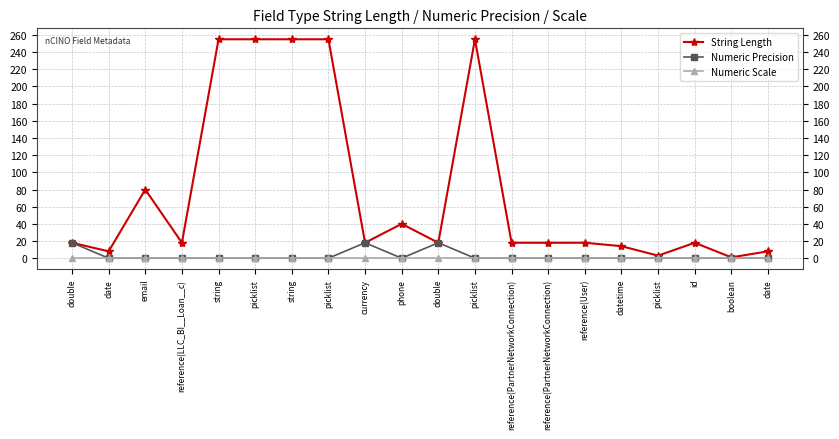

Reading left to right, transcribe all the data shown in this chart.

String Length: double=18	date=8	email=80	reference(LLC_BI__Loan__c)=18	string=255	picklist=255	string=255	picklist=255	currency=18	phone=40	double=18	picklist=255	reference(PartnerNetworkConnection)=18	reference(PartnerNetworkConnection)=18	reference(User)=18	datetime=14	picklist=3	id=18	boolean=1	date=8
Numeric Precision: double=18	date=0	email=0	reference(LLC_BI__Loan__c)=0	string=0	picklist=0	string=0	picklist=0	currency=18	phone=0	double=18	picklist=0	reference(PartnerNetworkConnection)=0	reference(PartnerNetworkConnection)=0	reference(User)=0	datetime=0	picklist=0	id=0	boolean=0	date=0
Numeric Scale: double=0	date=0	email=0	reference(LLC_BI__Loan__c)=0	string=0	picklist=0	string=0	picklist=0	currency=0	phone=0	double=0	picklist=0	reference(PartnerNetworkConnection)=0	reference(PartnerNetworkConnection)=0	reference(User)=0	datetime=0	picklist=0	id=0	boolean=0	date=0